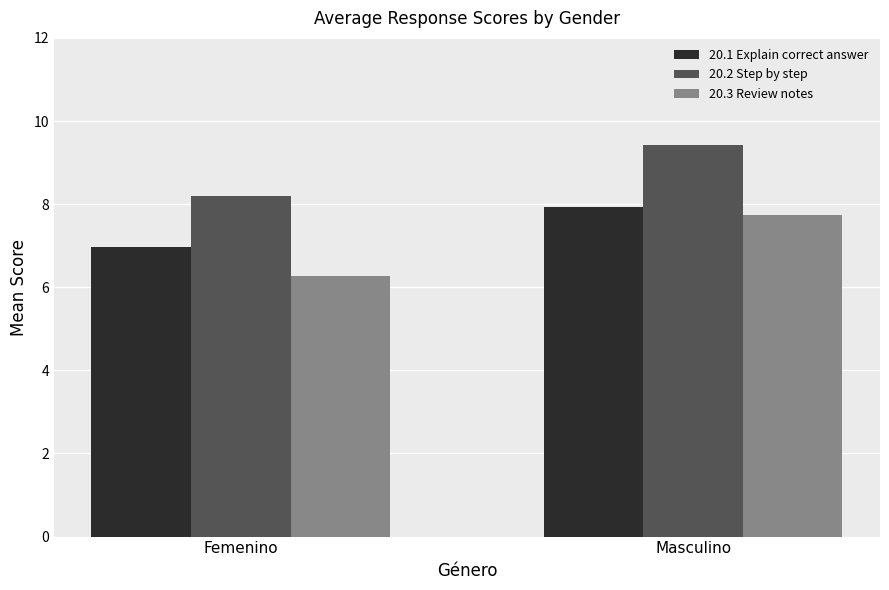

How many bars are there in each group?

3